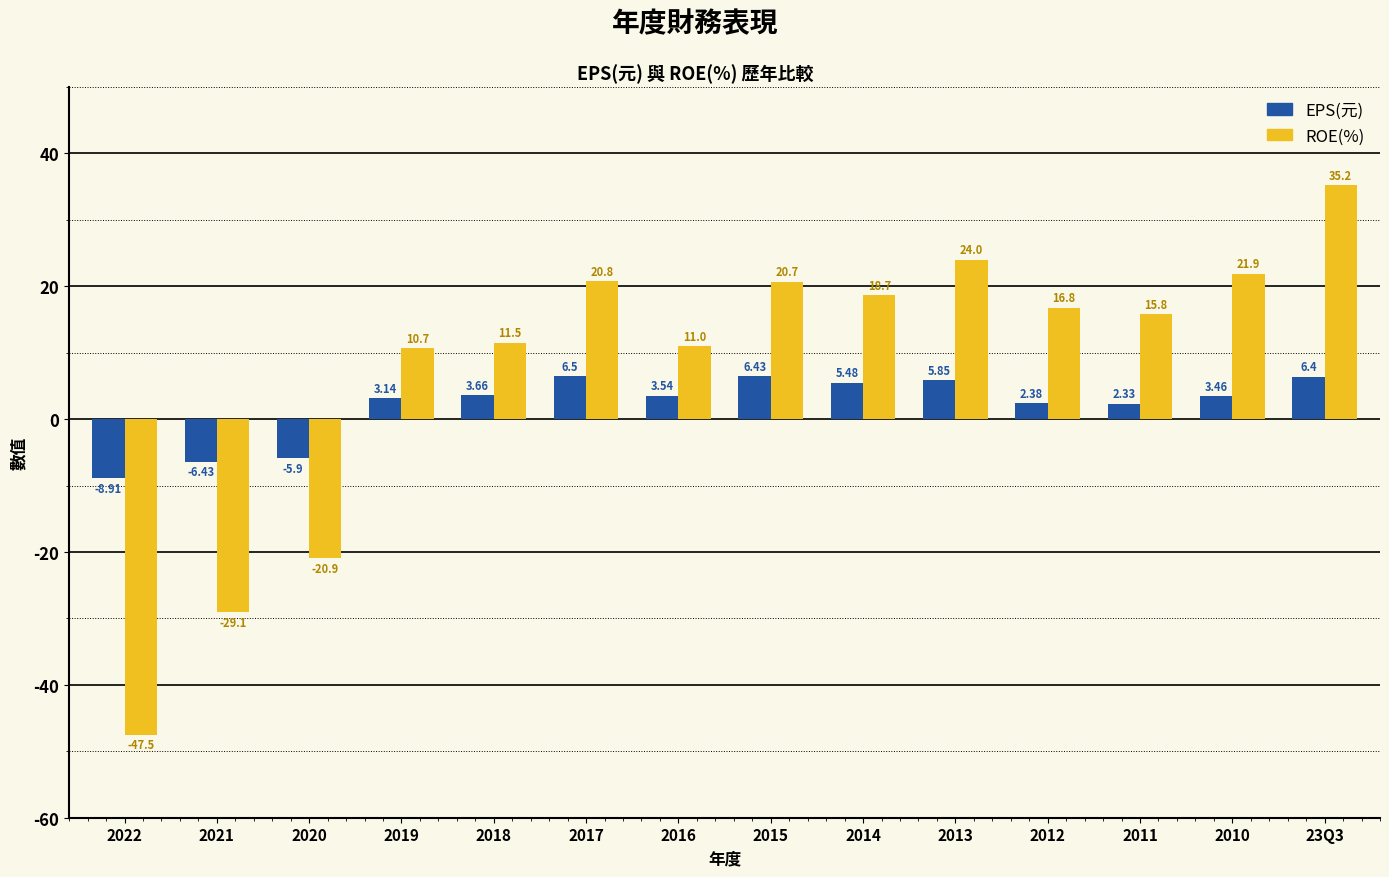

Rank the series by their average value, from lowest to highest.

EPS(元), ROE(%)